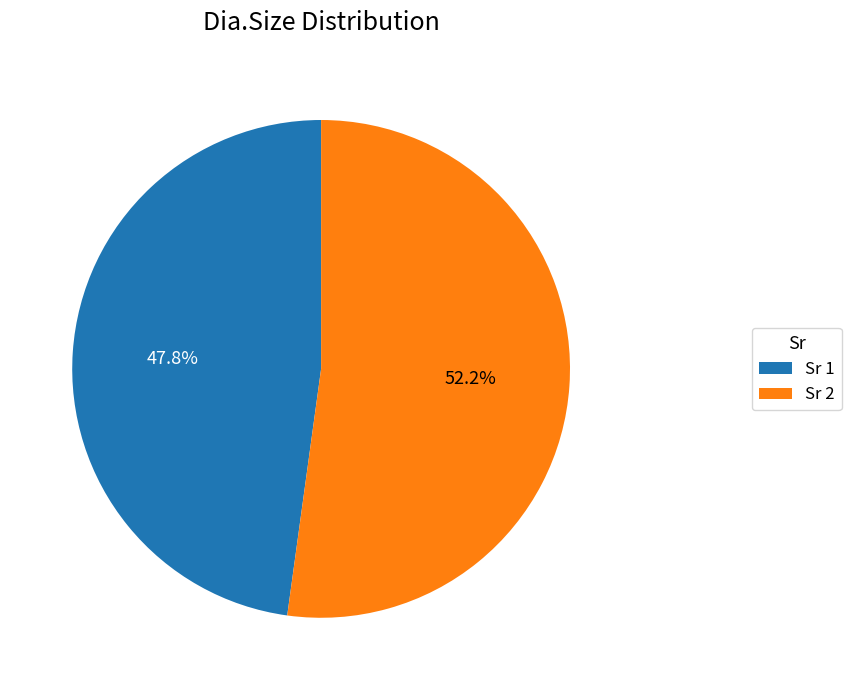

How much of the chart is everything except Sr 1?

52.2%